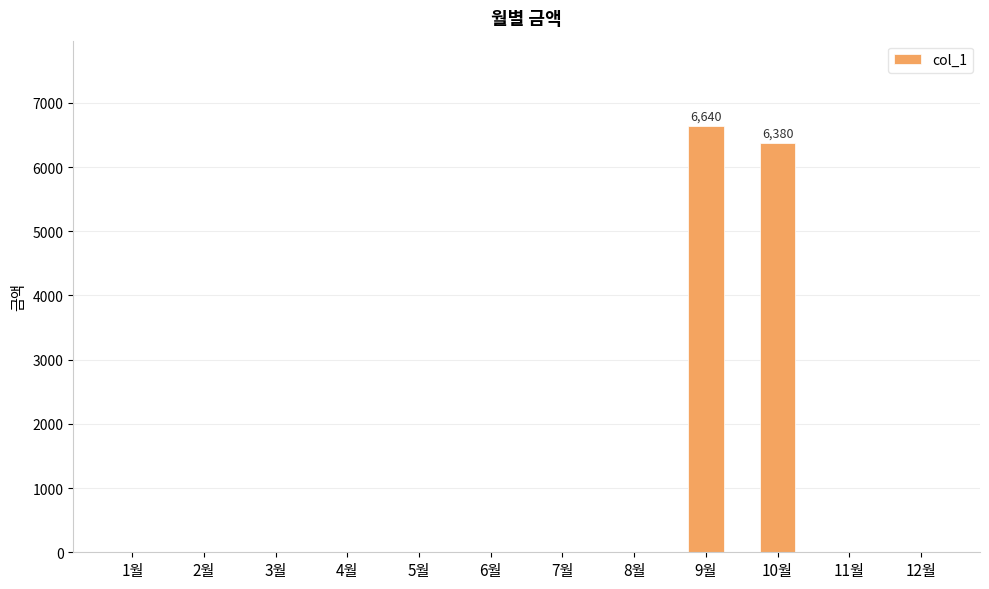

Which category has the highest value across all series?

9월